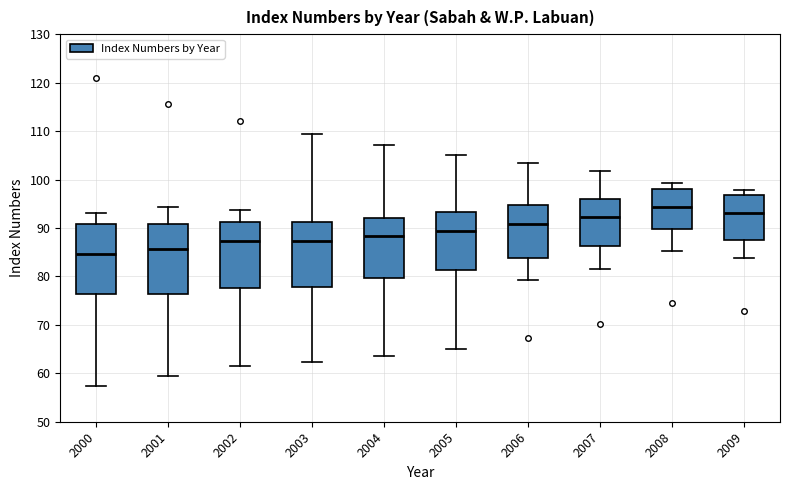

Which box has the highest median line?

2008